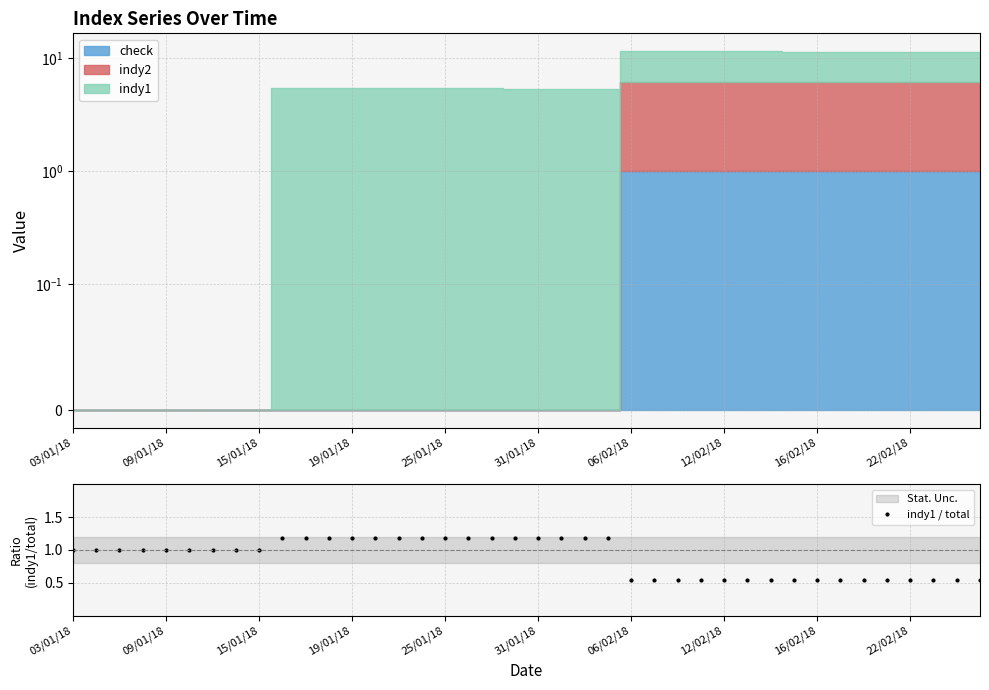

The value of indy1 / total at 16/02/18 is 0.3. True or false?

False